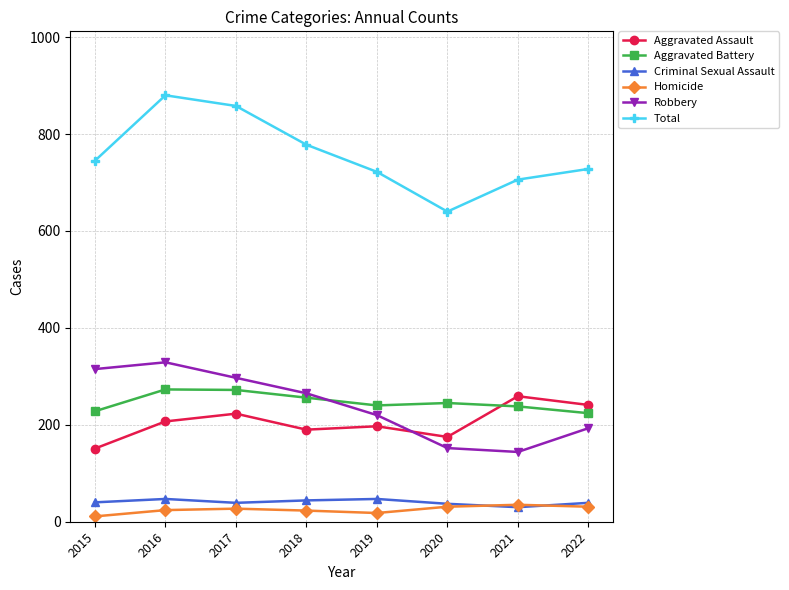

True or false: Aggravated Battery has more than 1 points higher than both neighbors.

True